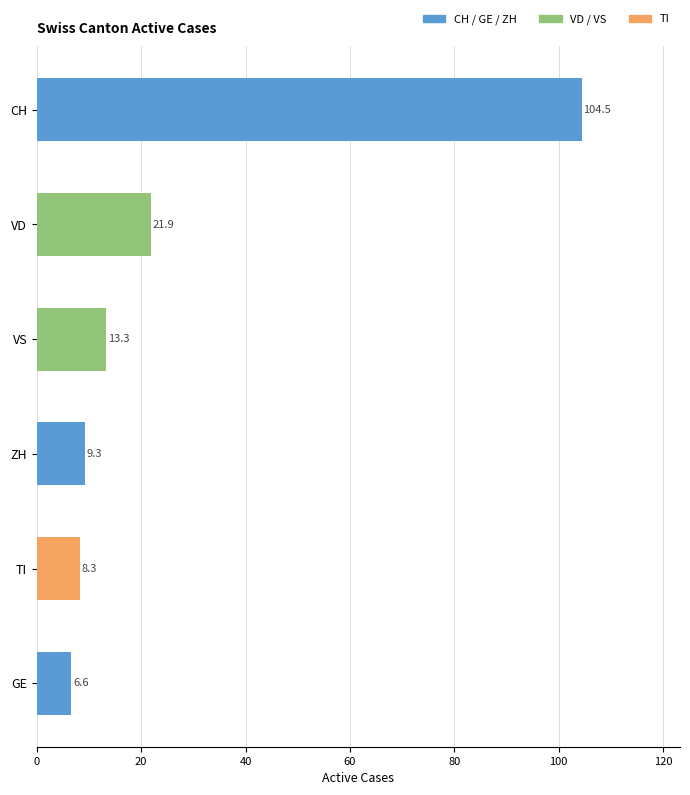

The value at CH is 104.5. True or false?

True